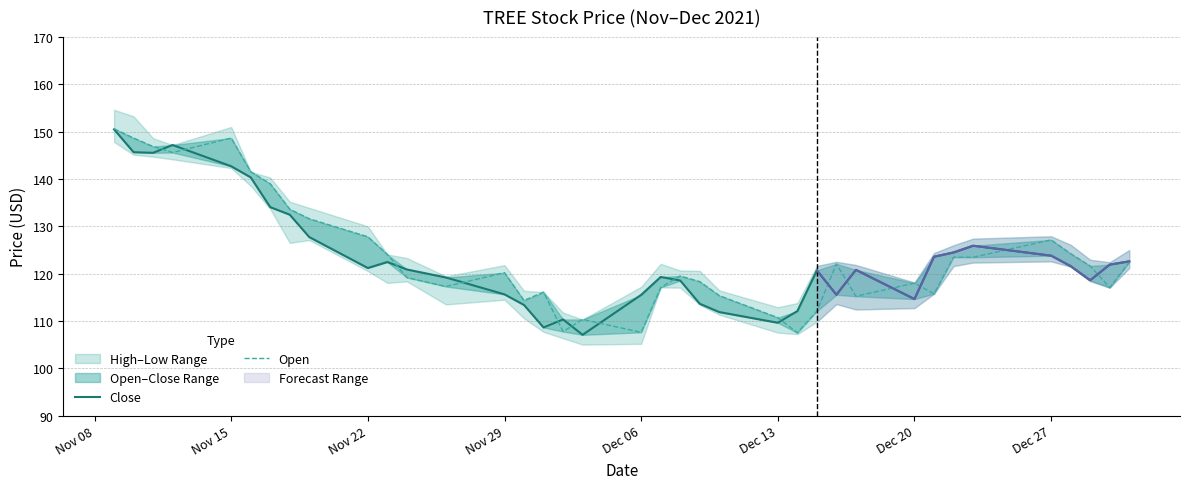

What is the maximum value for Close?

150.5